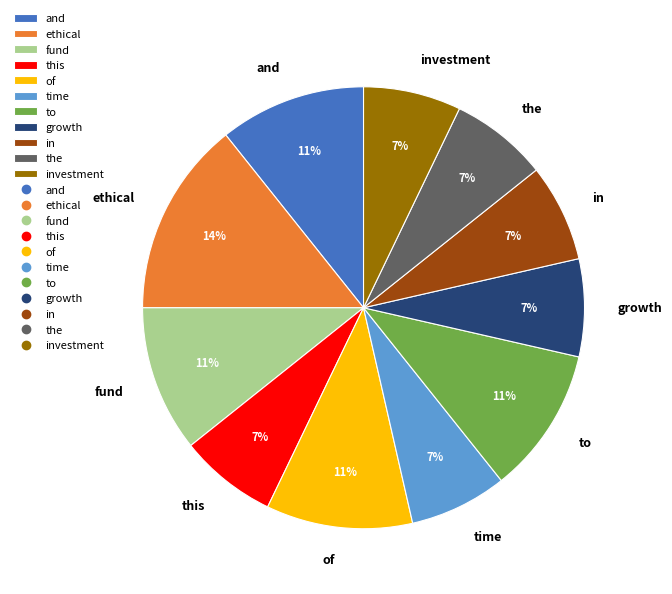

To the nearest percent, what percentage of the pie is and?

11%